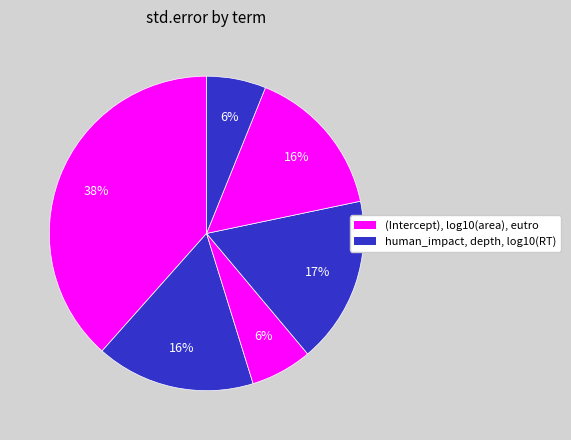

To the nearest percent, what is the average slice percentage?

17%